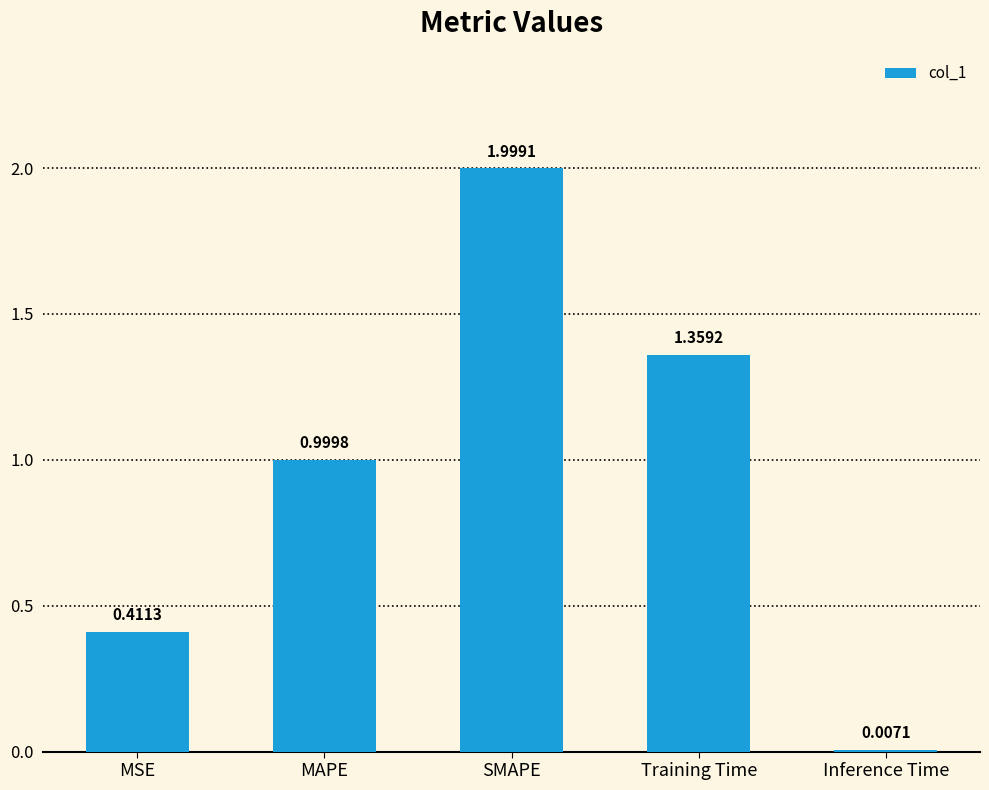

Between MAPE and Training Time, which is larger?

Training Time